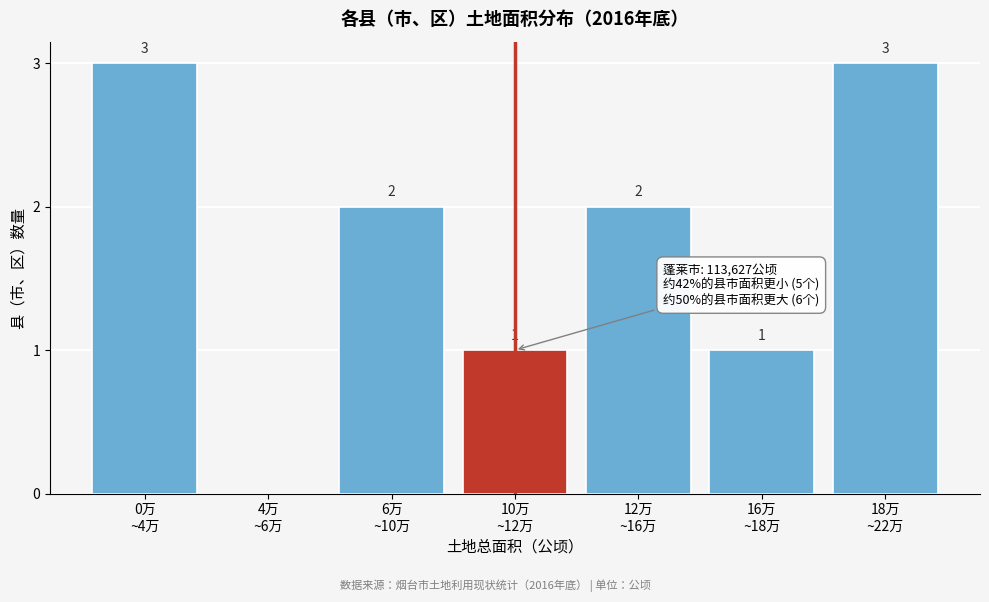

What is the greatest value displayed?

3